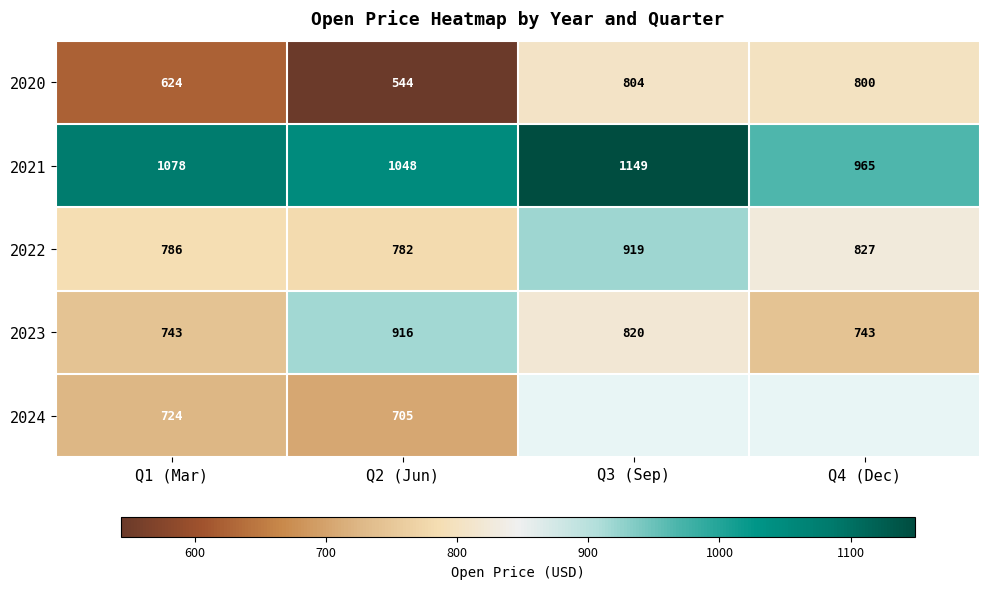

What is the difference between the 2020 values at Q4 (Dec) and Q3 (Sep)?

4